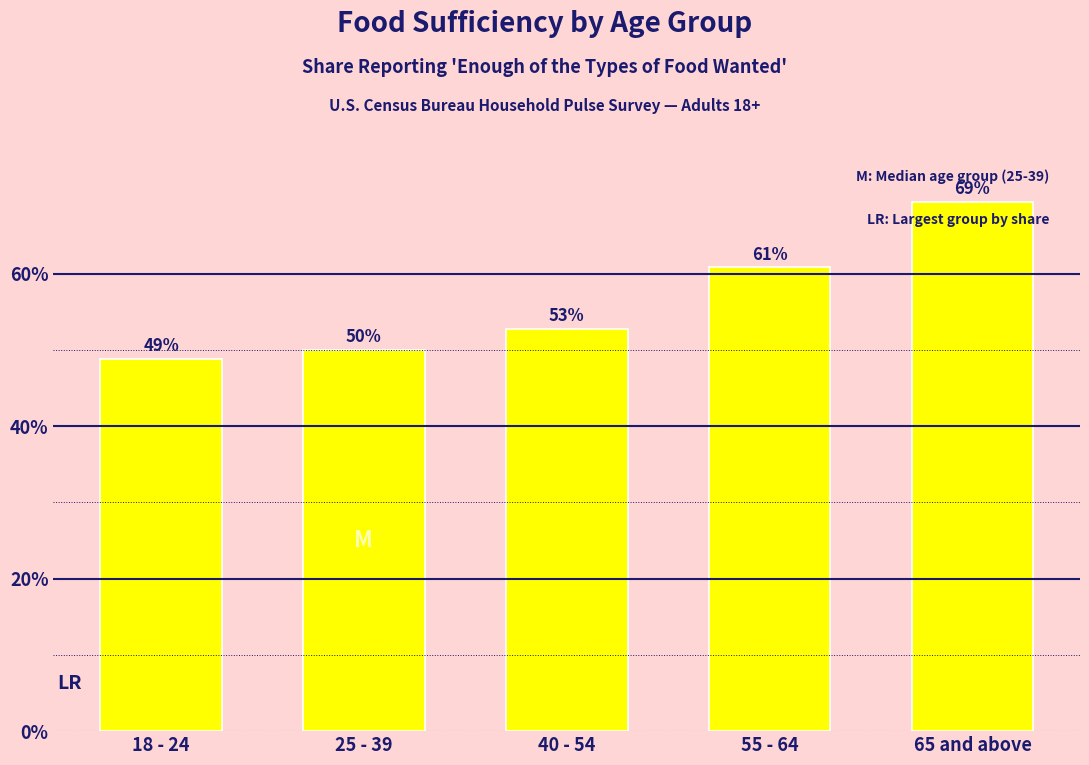

Rank the categories by value from lowest to highest.

18 - 24, 25 - 39, 40 - 54, 55 - 64, 65 and above